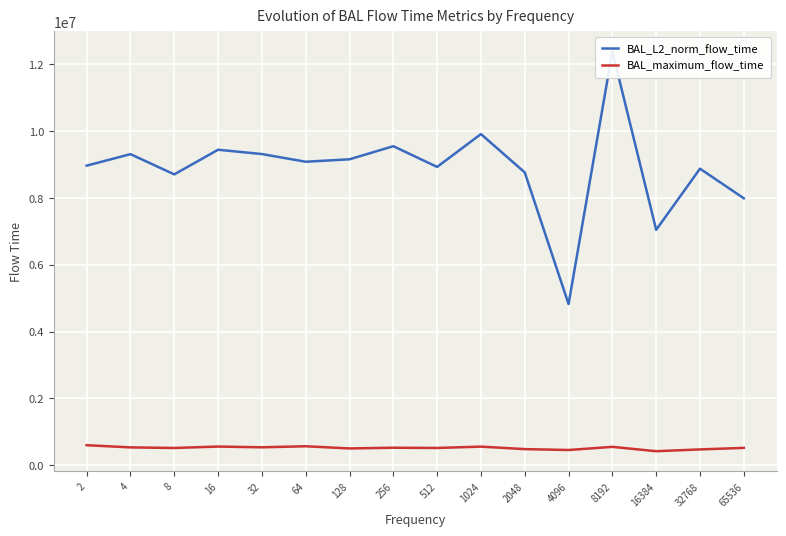

How many distinct data groups are displayed?

2